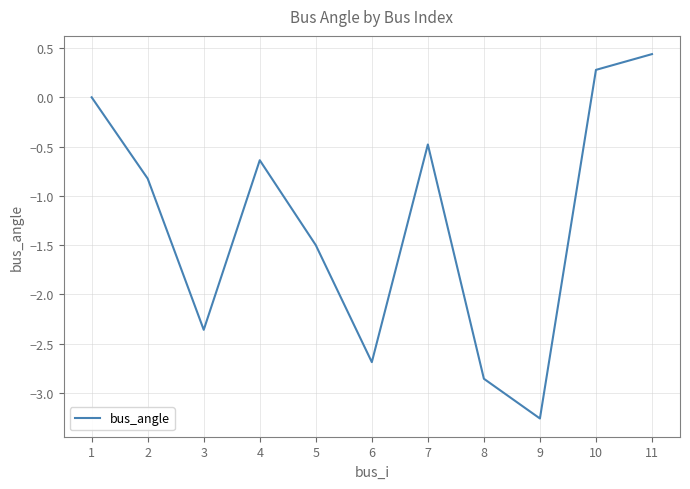

Rank the categories by value from highest to lowest.

11, 10, 1, 7, 4, 2, 5, 3, 6, 8, 9